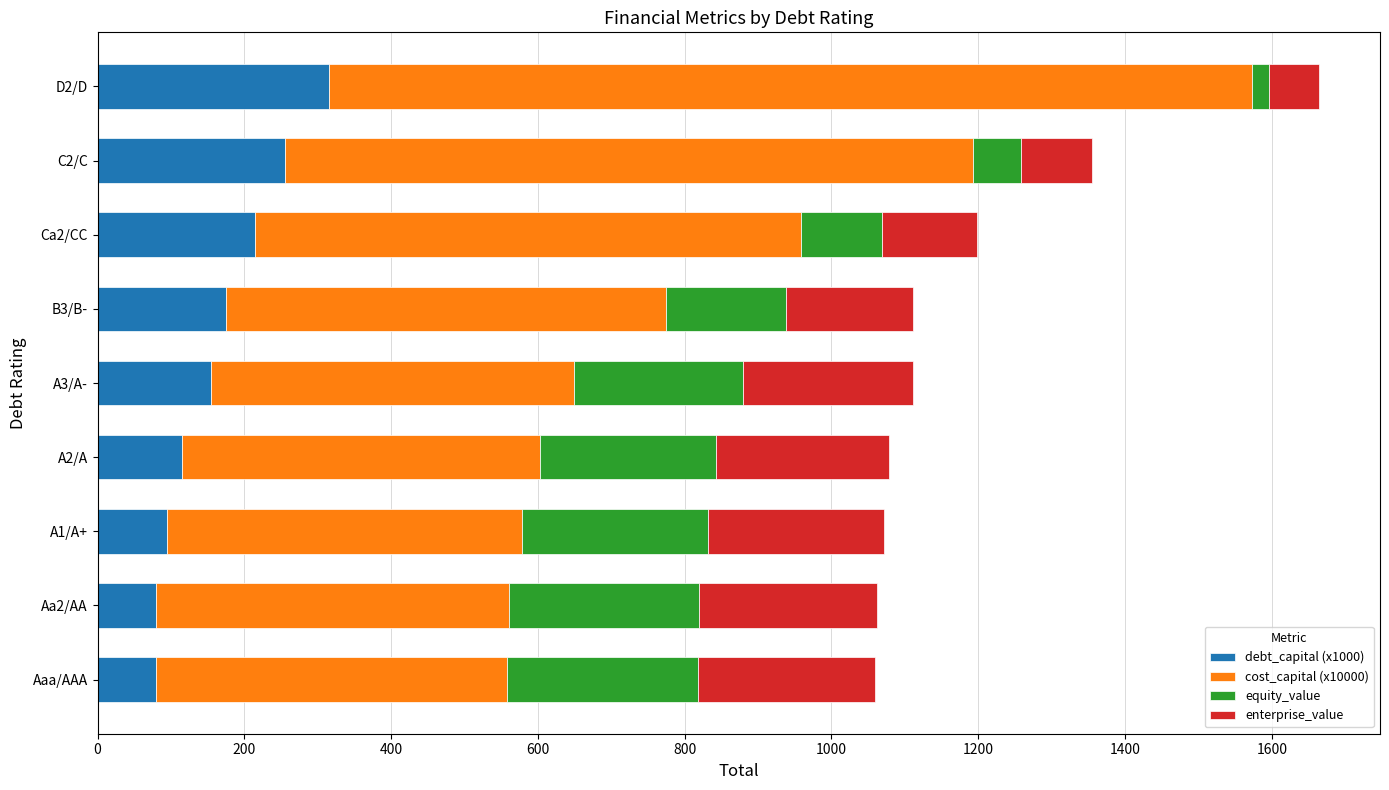

What is the total value across all series at A3/A-?

1111.2